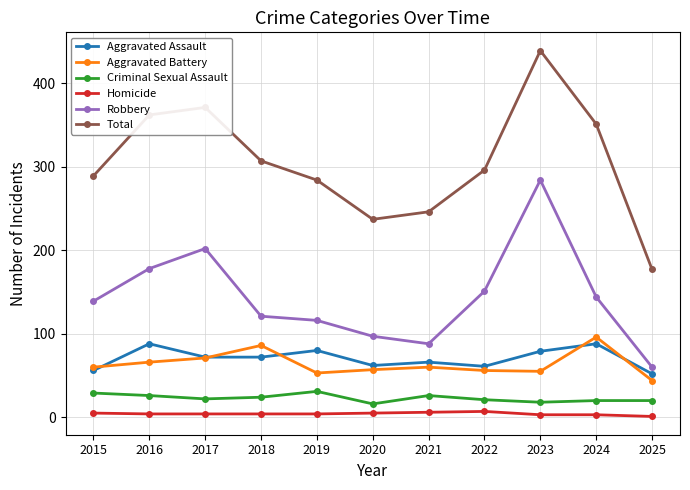

True or false: Aggravated Battery has more than 2 interior local peaks.

True